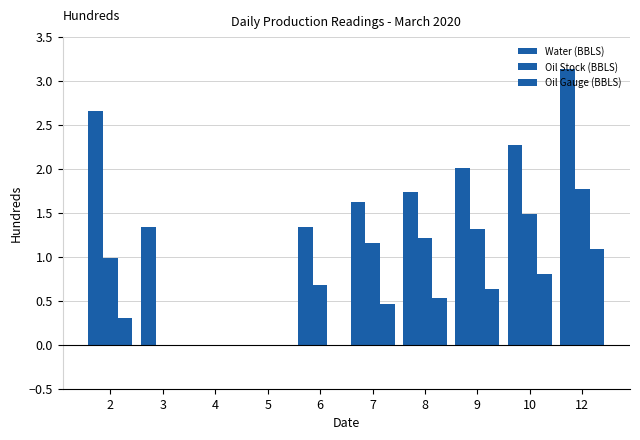

What is the sum of all Oil Stock (BBLS) values?

8.6